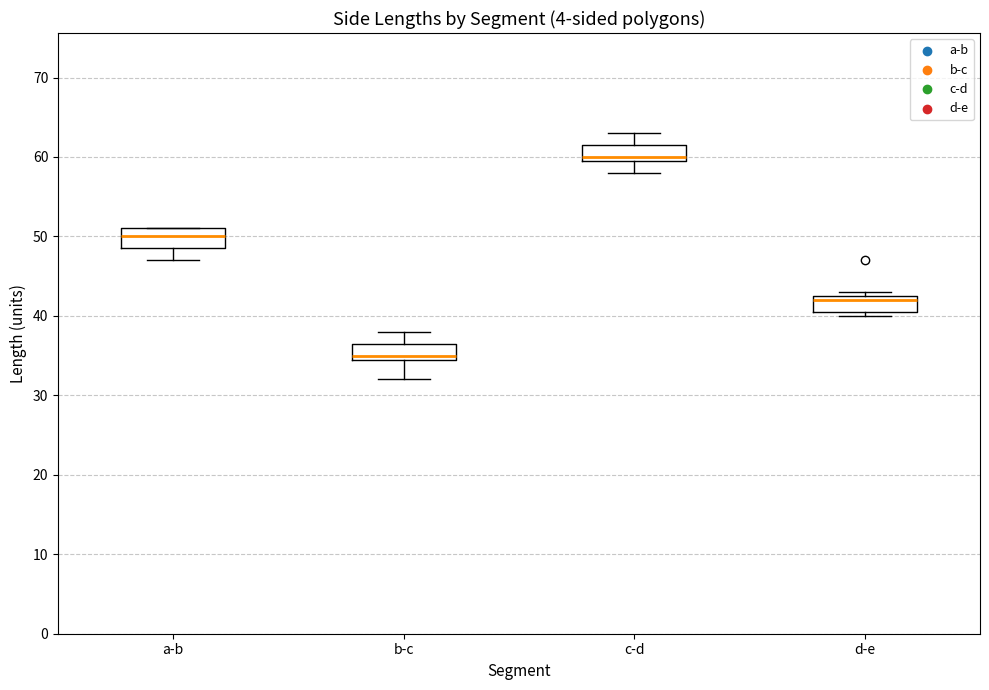

Which box's median line is the lowest?

b-c